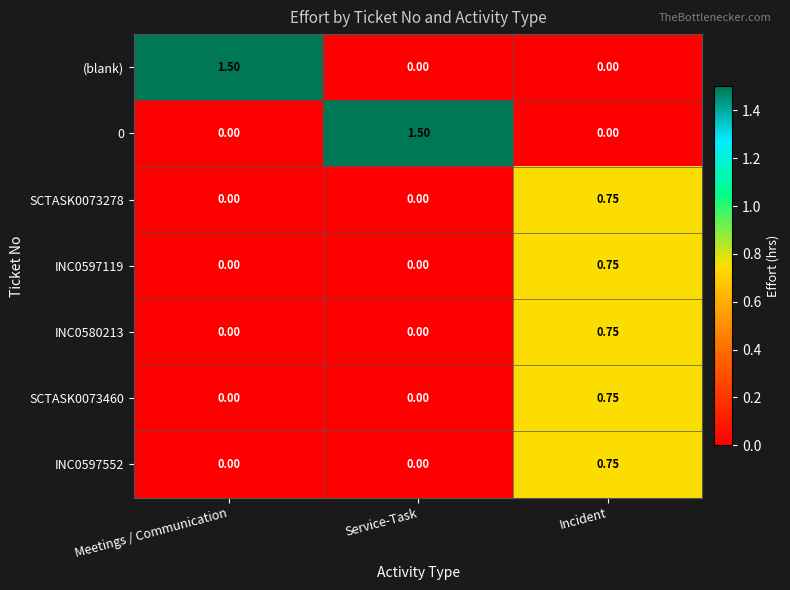

Between Meetings / Communication and Incident, which series saw the biggest shift?

(blank)